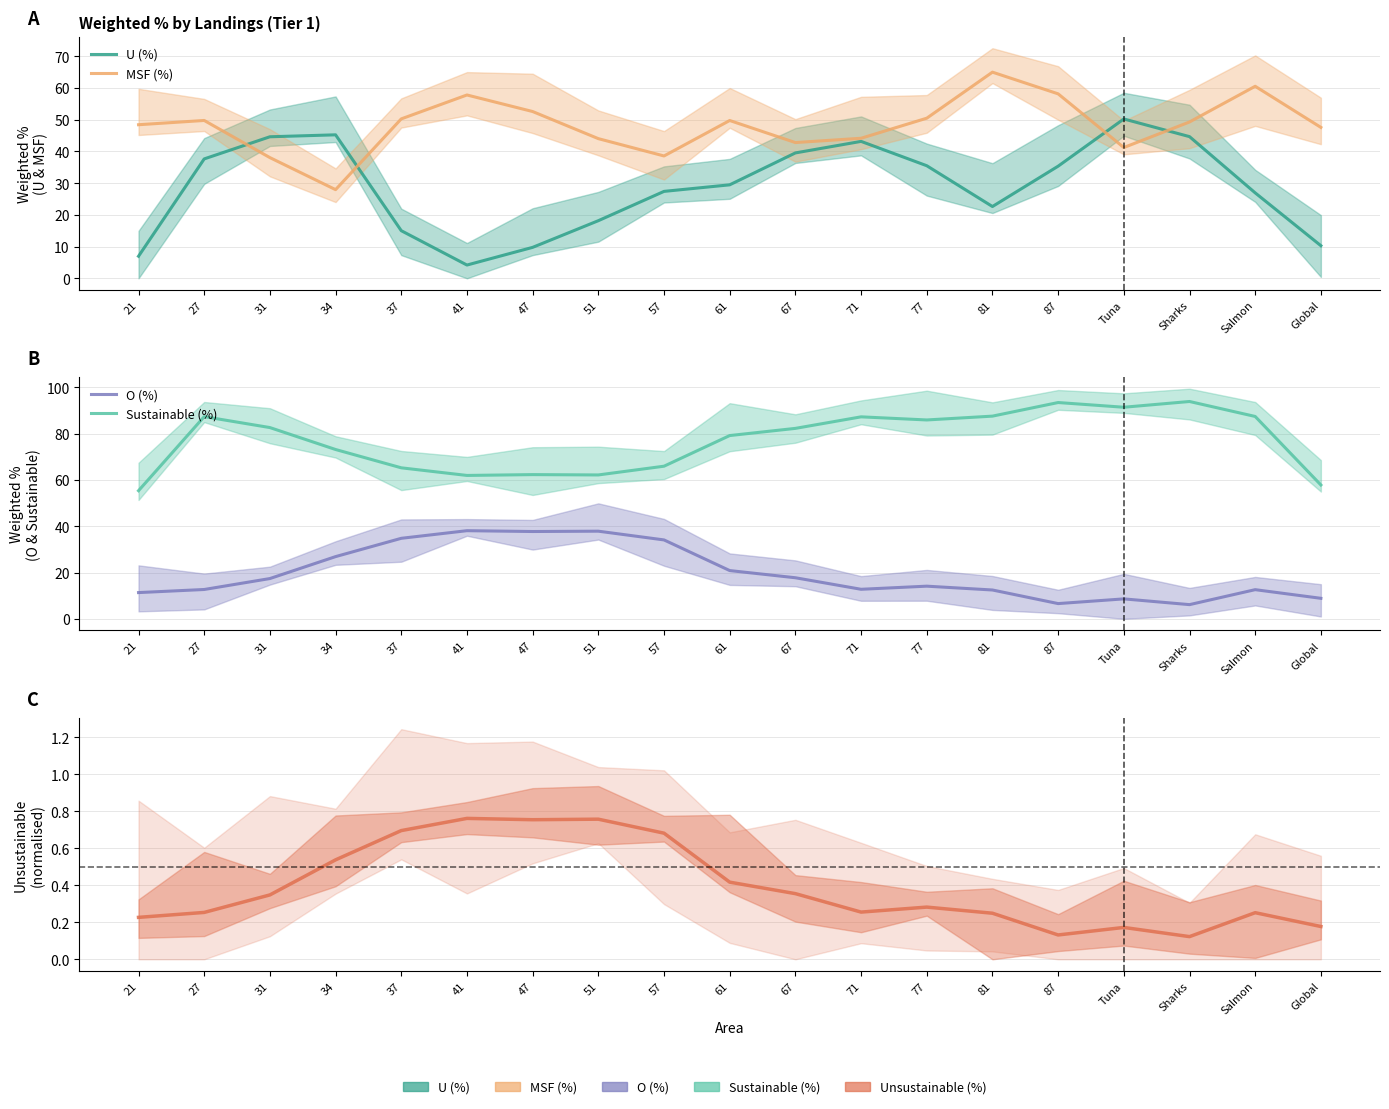

At 77, list the series in order from largest to smallest.

Sustainable (%), MSF (%), U (%), O (%), Unsustainable (%)